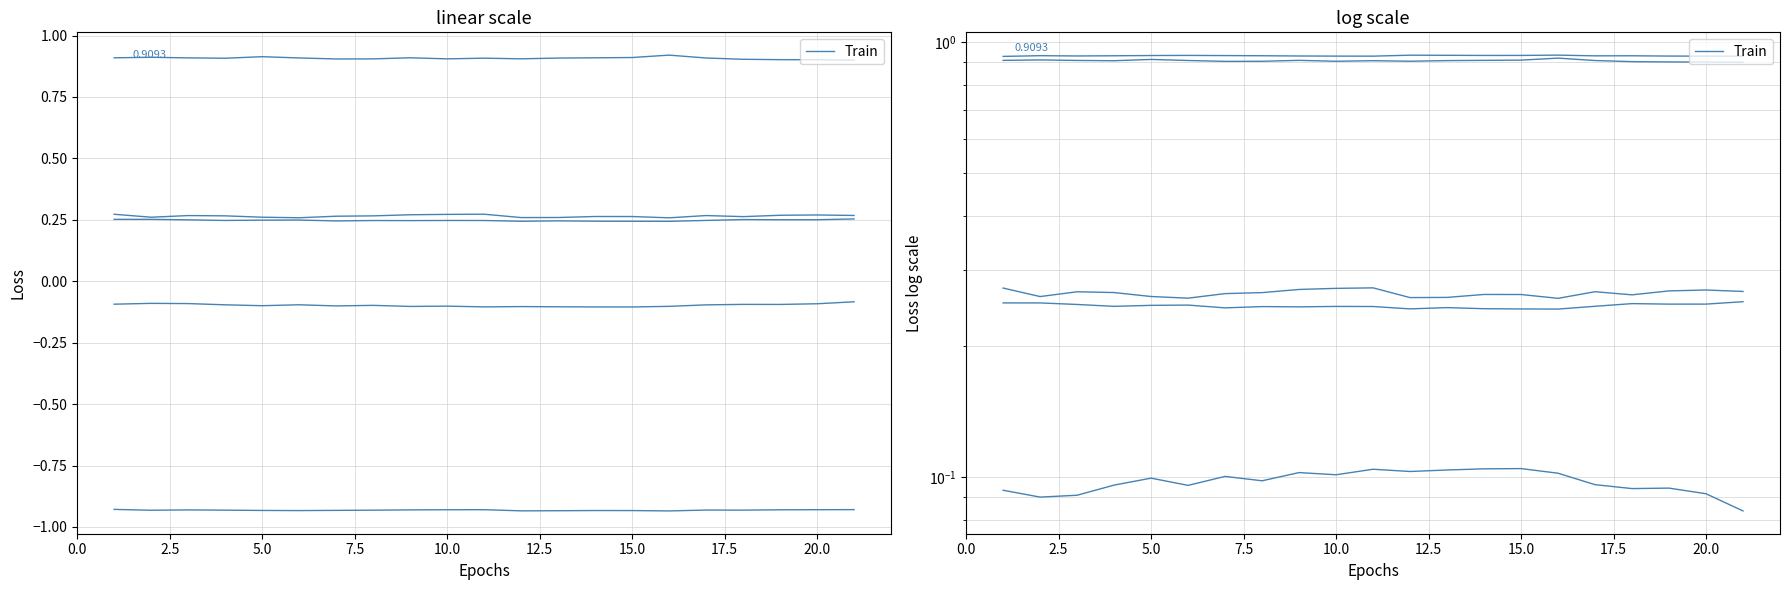

True or false: confidence and gaze_0_y cross at least once.

False